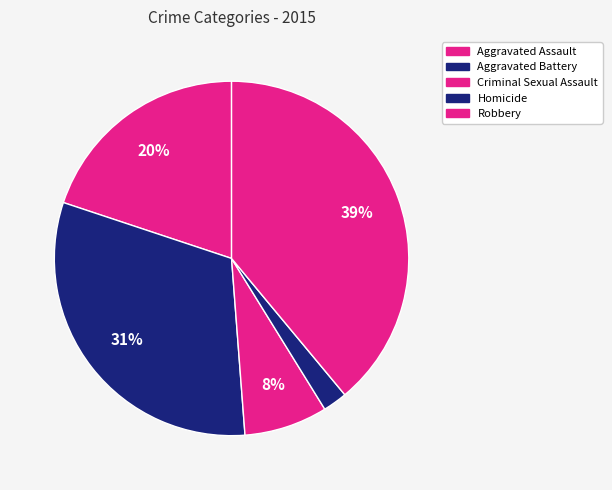

How many segments does this pie chart have?

5